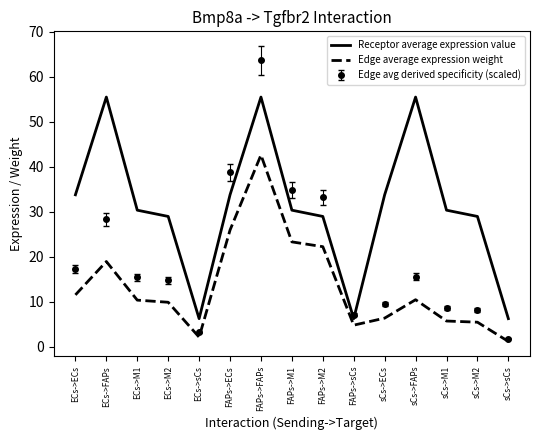

At sCs->ECs, list the series in order from smallest to largest.

Edge average expression weight, Edge avg derived specificity (scaled), Receptor average expression value